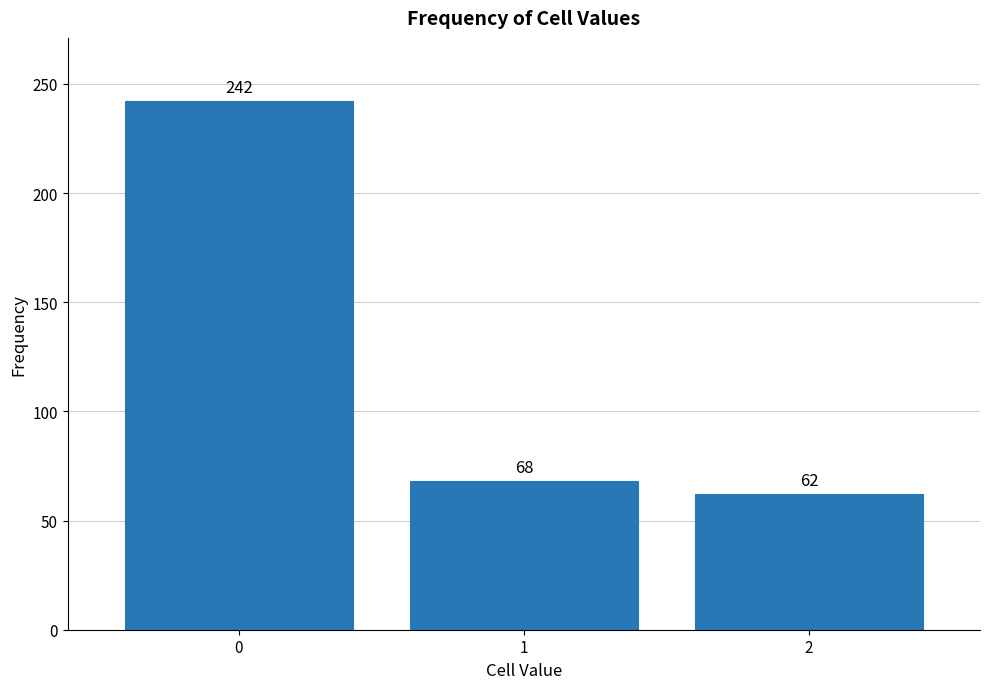

Reading left to right, what are all the values shown in this chart?

0=242	1=68	2=62